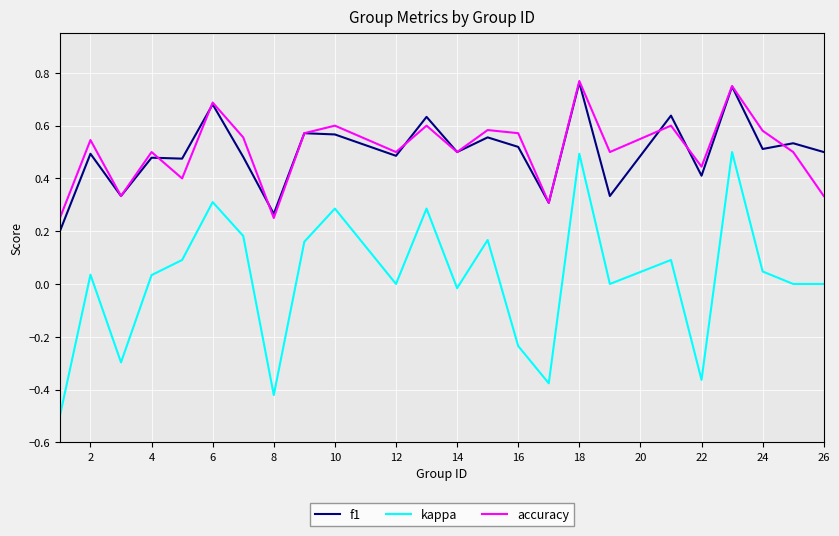

True or false: kappa and f1 cross at least once.

False